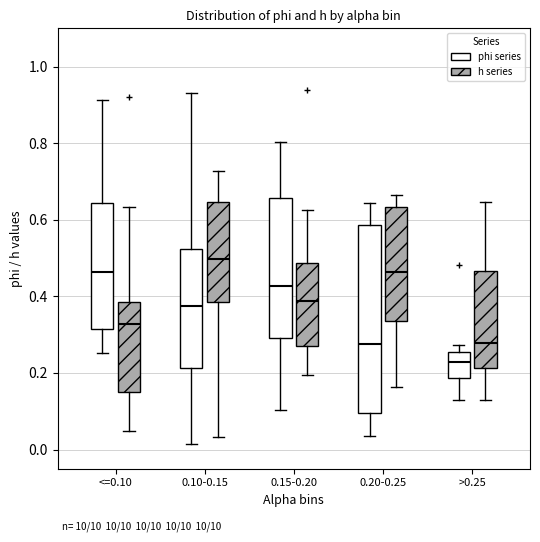

Which box has the lowest median line?

>0.25 (phi series)